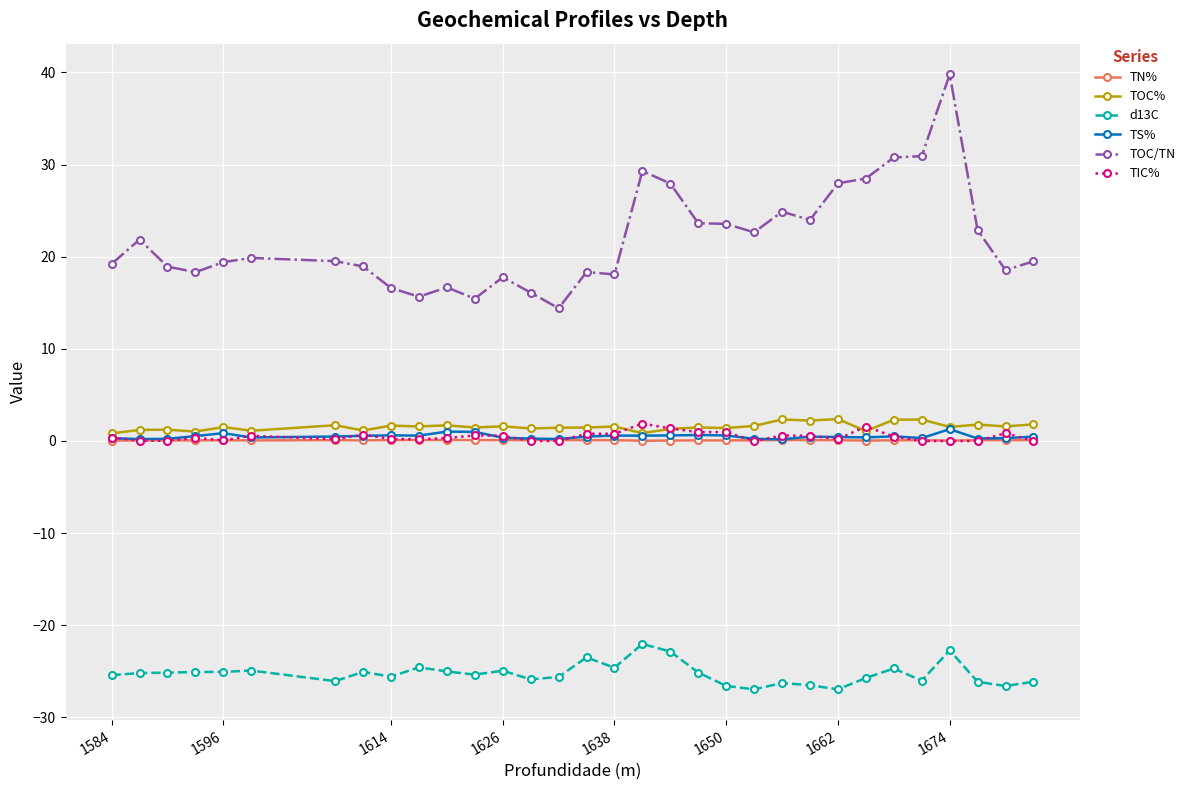

True or false: TOC/TN and TS% intersect in this chart.

False